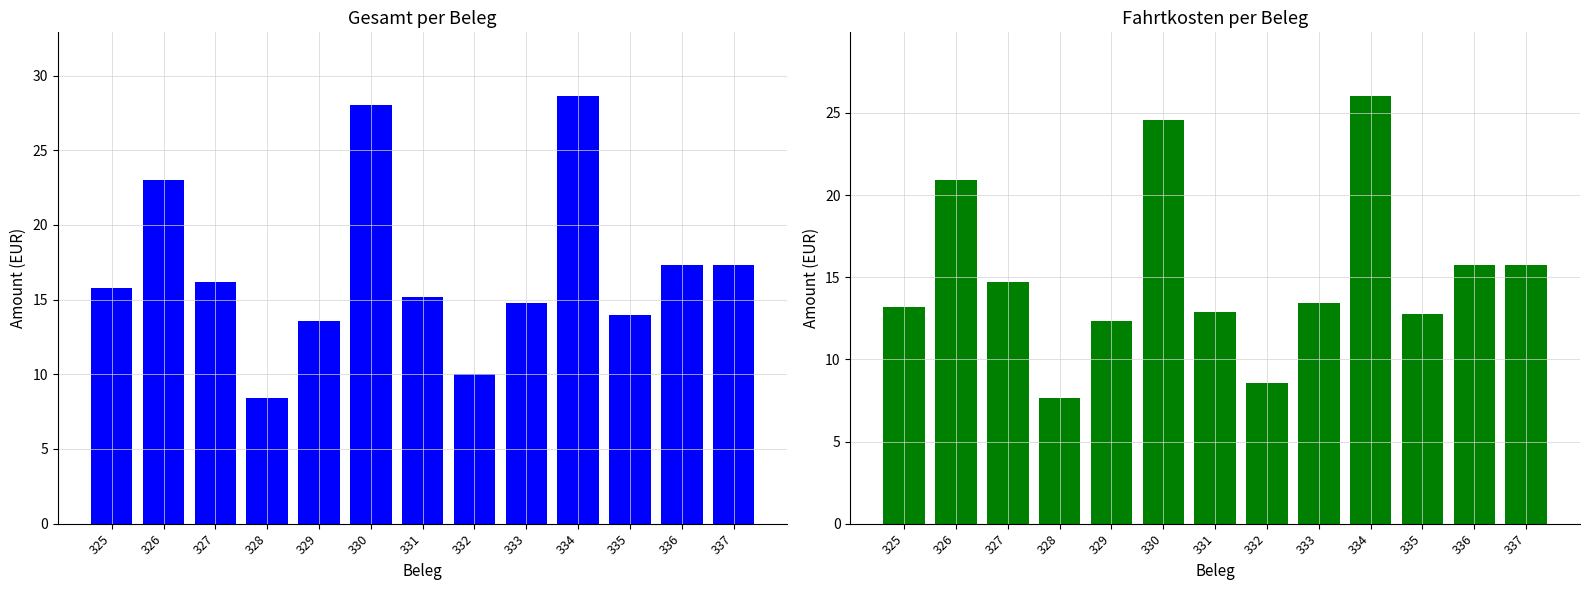

Reading left to right, extract all data points from this chart.

Gesamt: 15.8	23.0	16.2	8.4	13.6	28.0	15.2	10.0	14.8	28.6	14.0	17.3	17.3
Fahrtkosten: 13.2	20.9	14.7	7.6	12.4	24.6	12.9	8.6	13.4	26.0	12.7	15.7	15.7